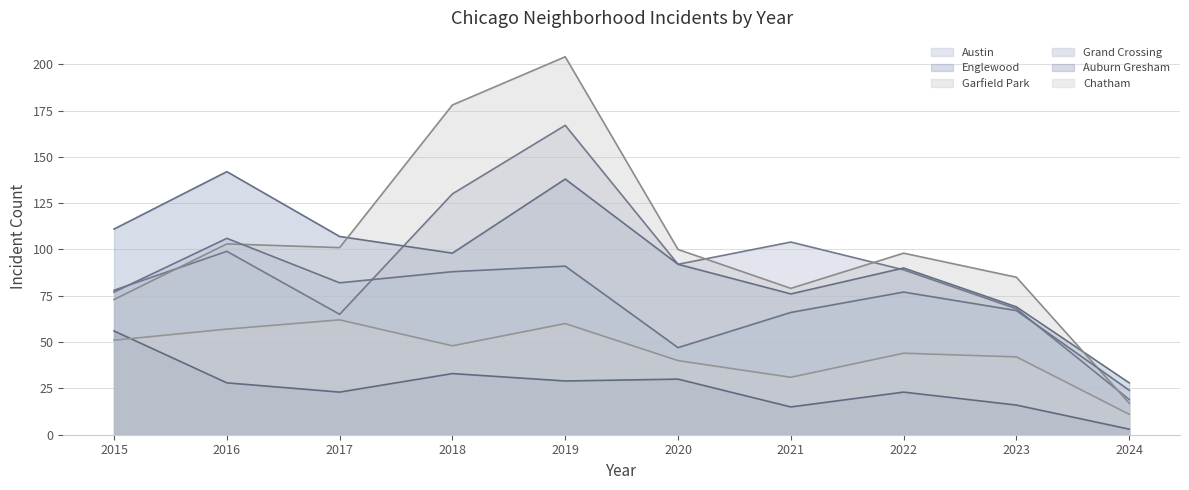

True or false: Englewood and Grand Crossing intersect in this chart.

False